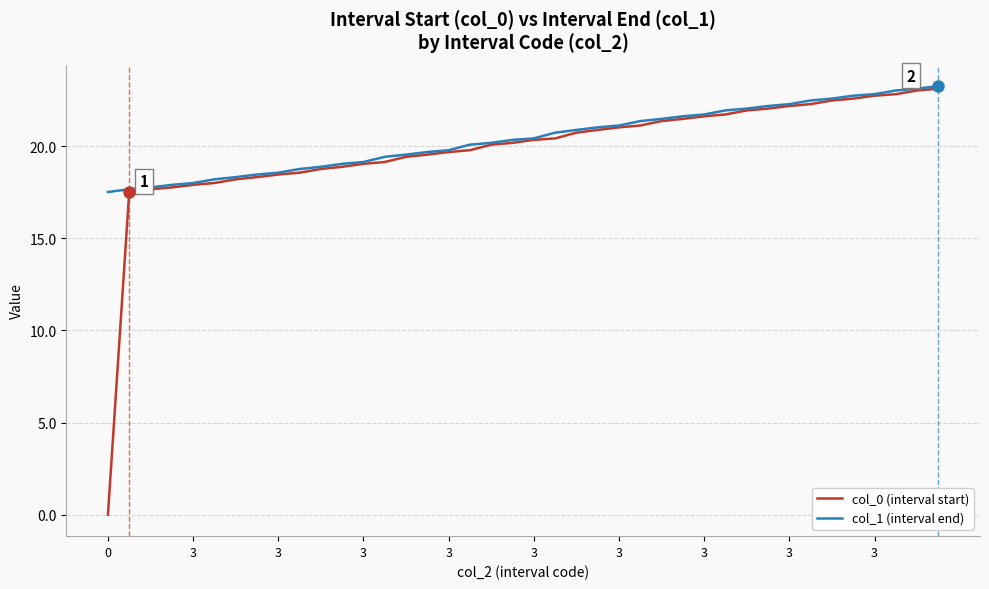

Which series has the largest range (max minus min)?

col_0 (interval start)